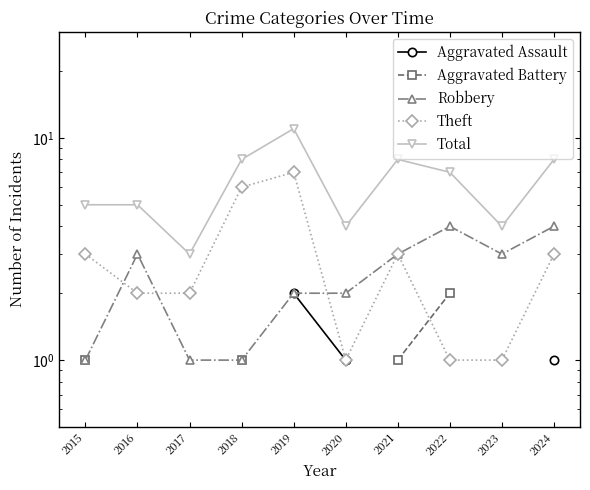

How many series are shown in this chart?

5